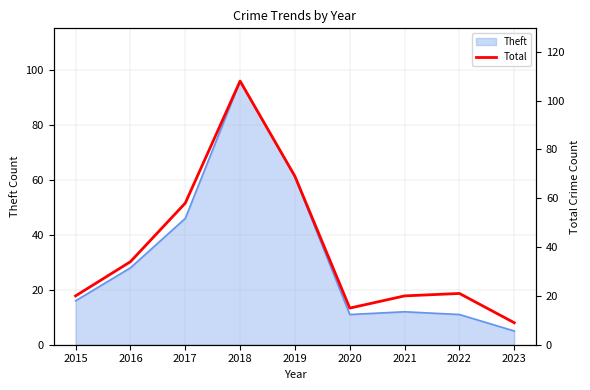

How many data points are above 21?

4